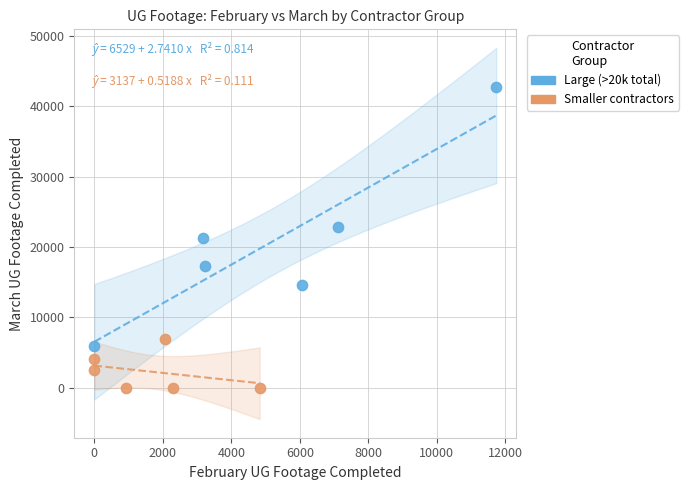

Which series reaches the minimum Y coordinate?

Smaller contractors